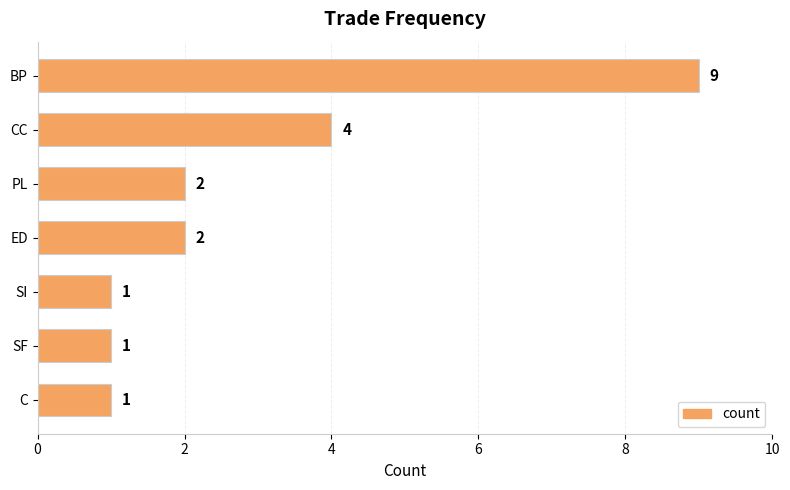

What is the minimum value shown in the chart?

1